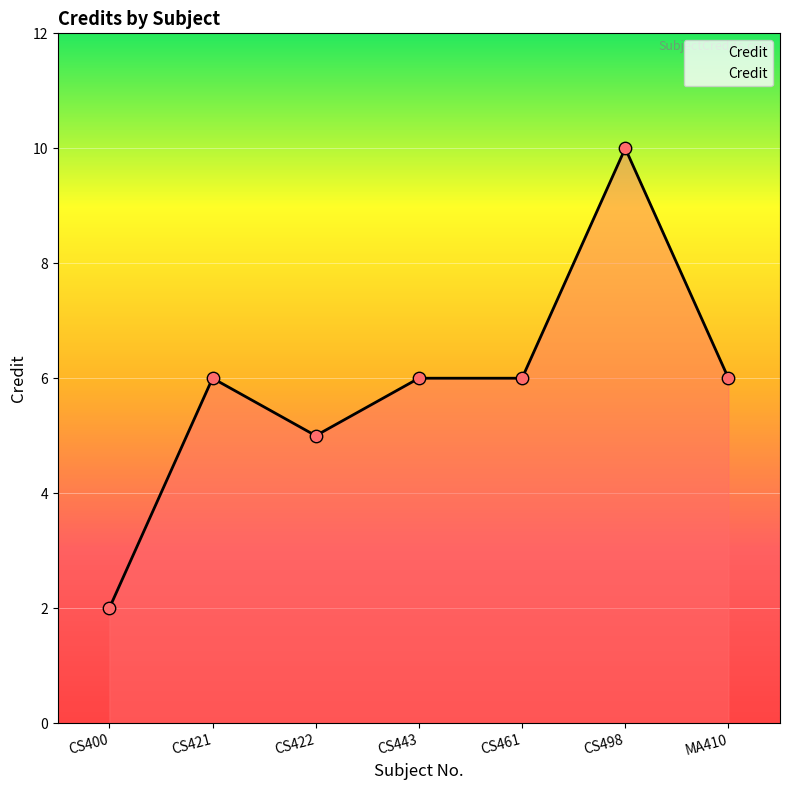

What is the change in value from CS443 to CS498?

+4